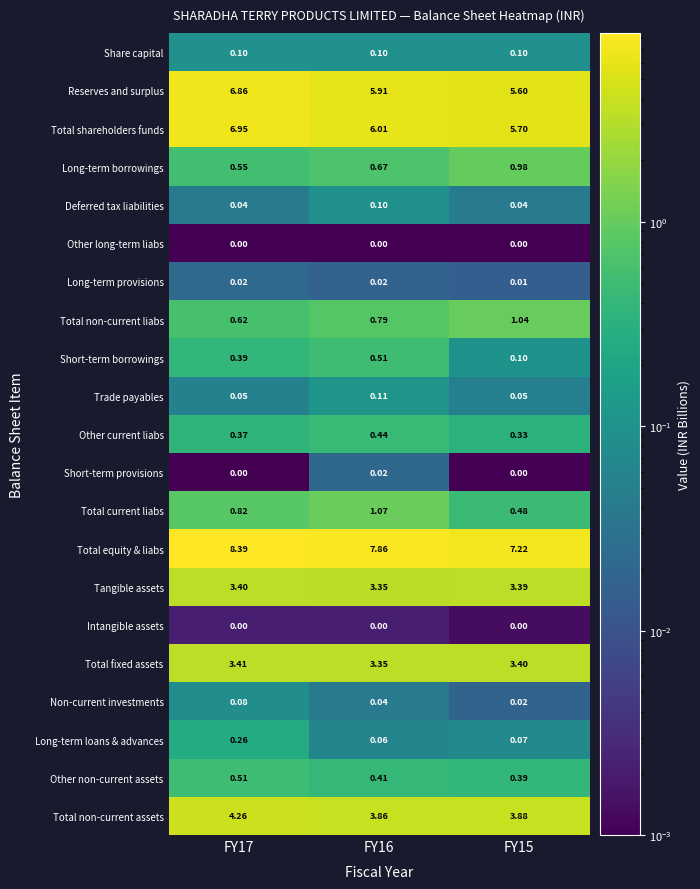

Is the value of Share capital at FY16 greater than the value of Long-term provisions at FY17?

Yes